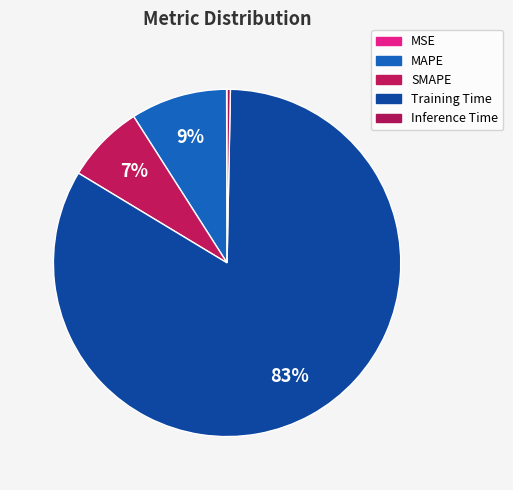

Which slice is the largest?

Training Time